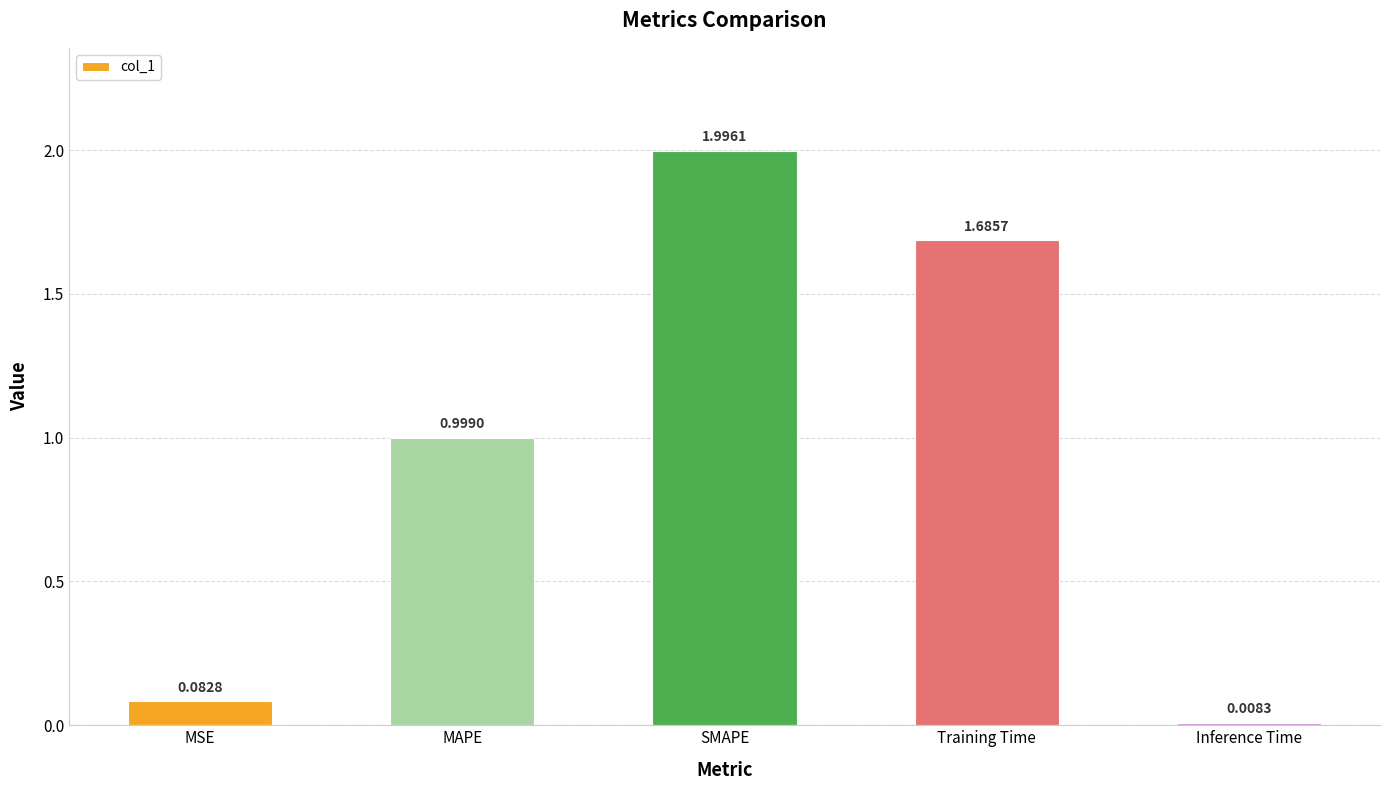

Rank the categories by value from highest to lowest.

SMAPE, Training Time, MAPE, MSE, Inference Time